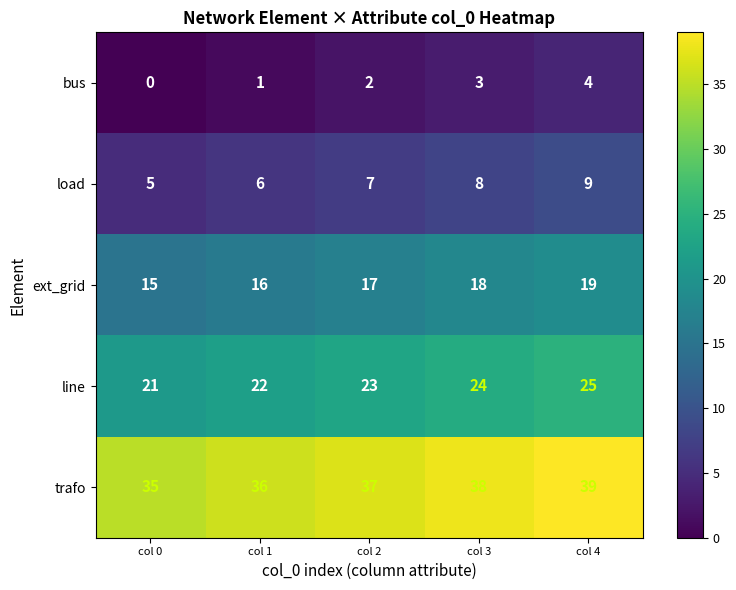

Reading left to right, extract all data points from this chart.

bus: 0	1	2	3	4
load: 5	6	7	8	9
ext_grid: 15	16	17	18	19
line: 21	22	23	24	25
trafo: 35	36	37	38	39